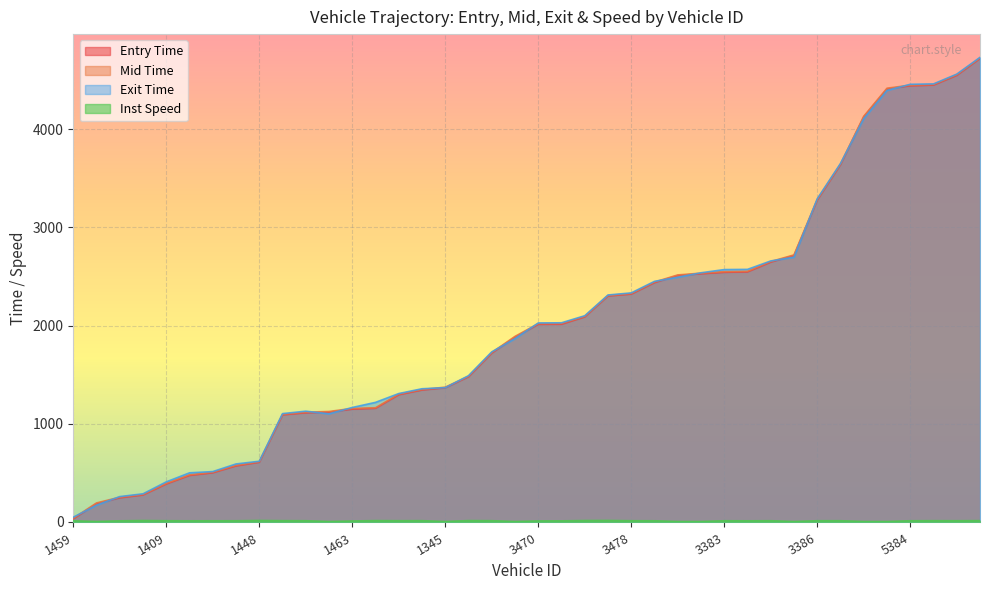

How many series are shown in this chart?

4